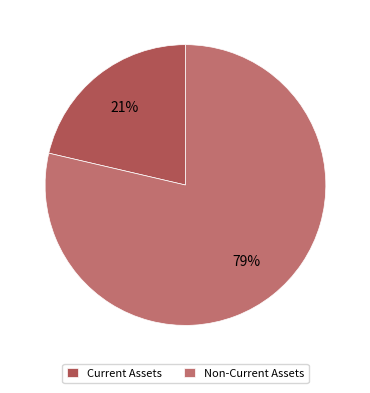

Which category has the smallest portion of the pie?

Current Assets